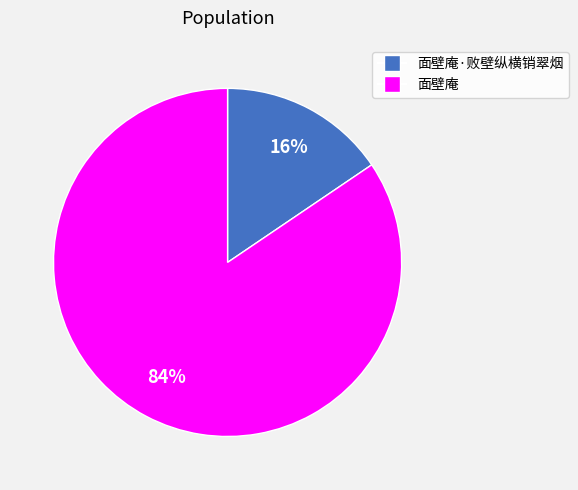

To the nearest percent, what is the average slice percentage?

50%